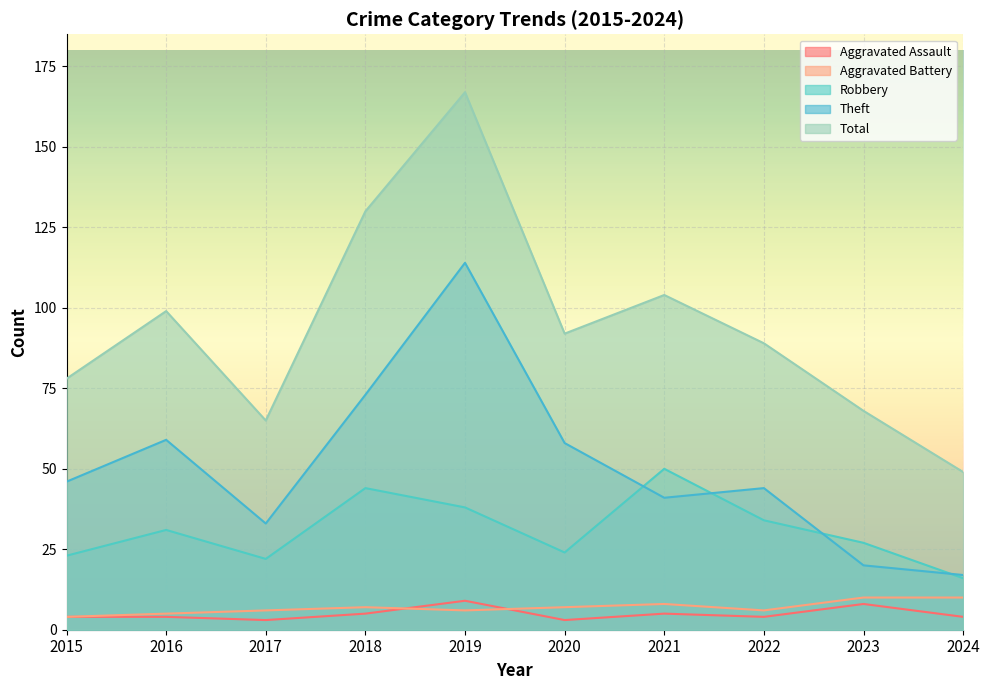

At which label does Total reach its peak?

2019